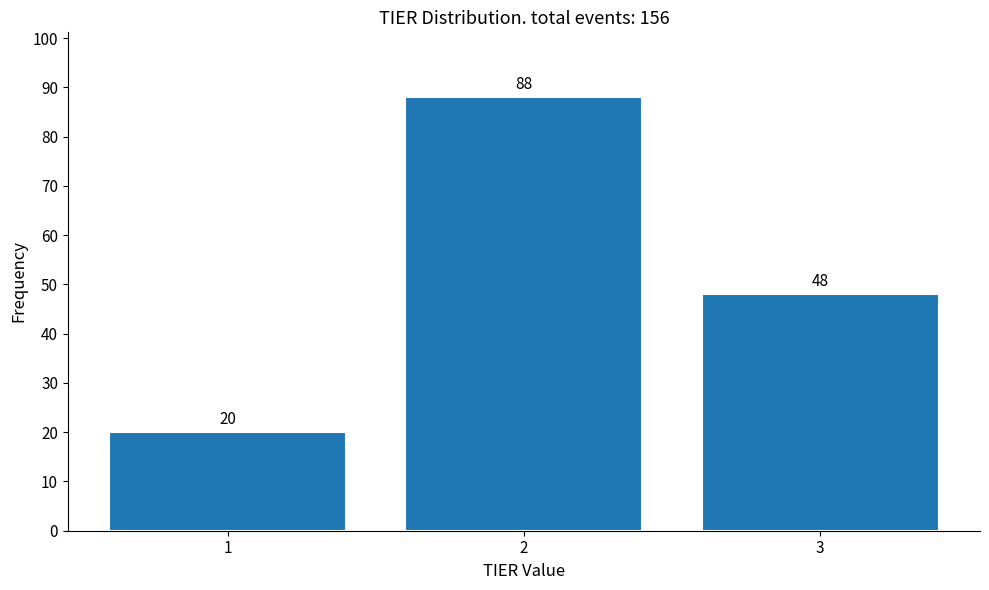

Reading left to right, list all the values displayed in this chart.

20	88	48